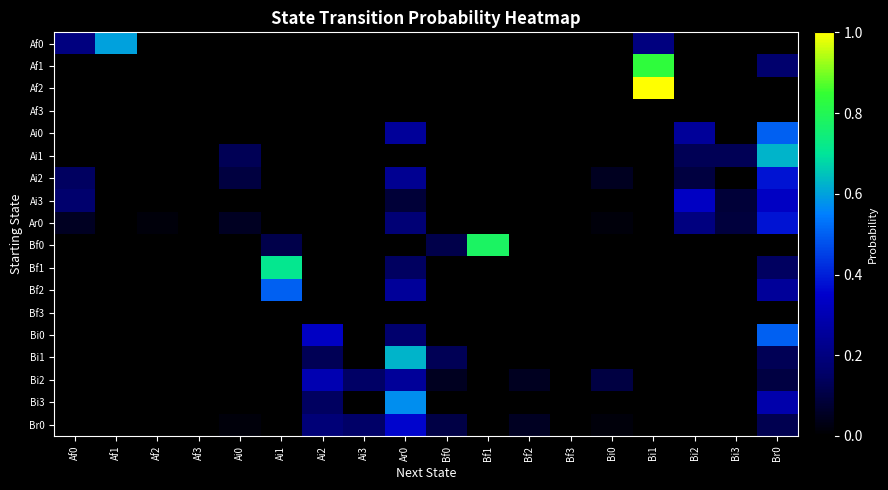

Rank the series by their maximum value, from highest to lowest.

Af2, Af1, Bf0, Bf1, Ai1, Bi1, Af0, Bi3, Ai0, Bf2, Bi0, Ar0, Ai2, Br0, Ai3, Bi2, Af3, Bf3